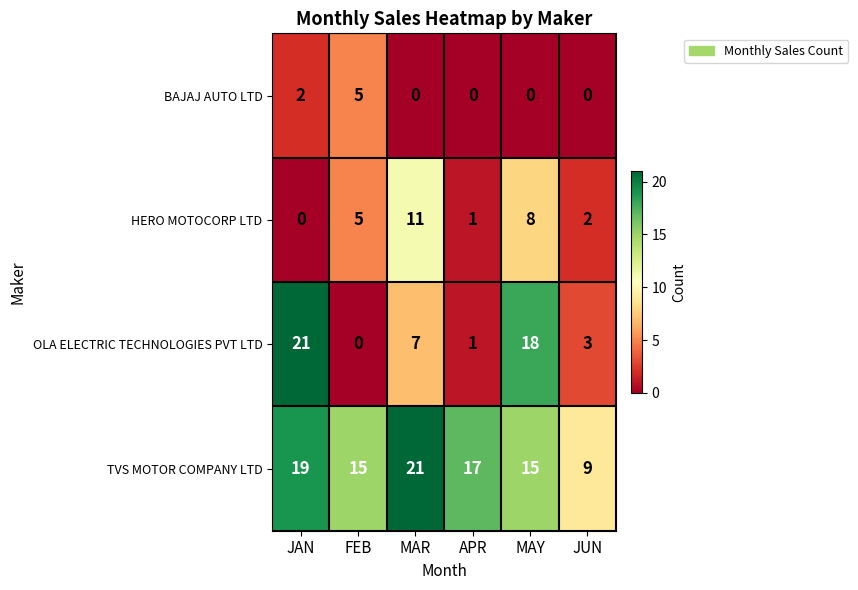

How many distinct data groups are displayed?

4